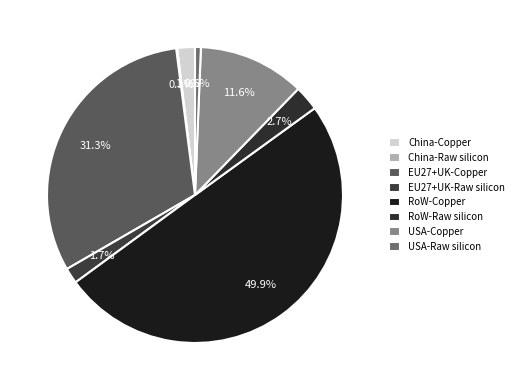

Does any single category account for the majority?

No